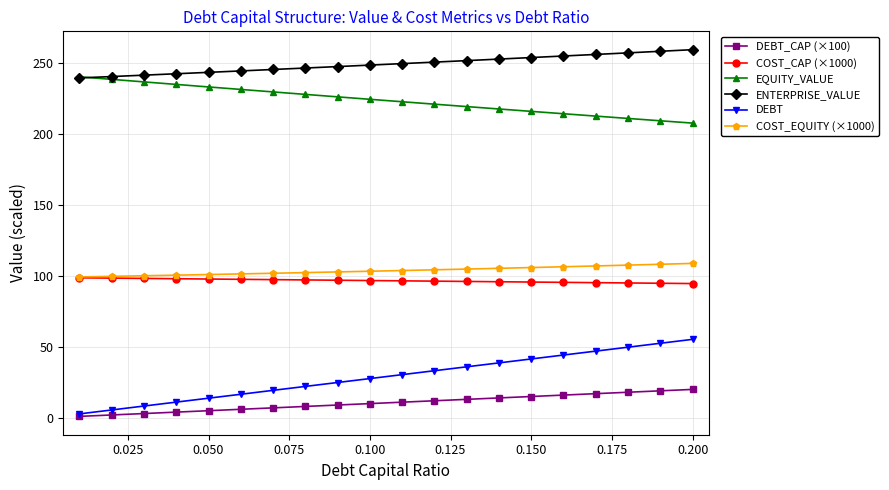

What is the value of the ENTERPRISE_VALUE point at the 6th from the left?

244.3